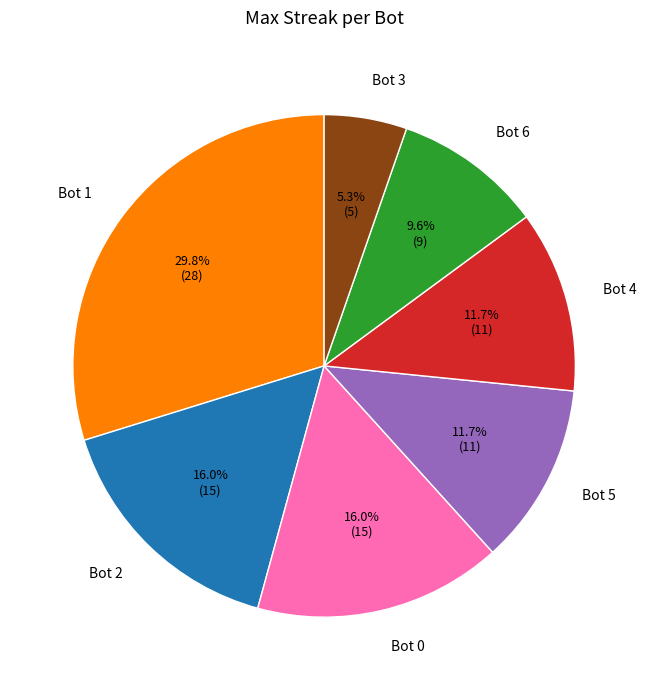

Does any single category account for the majority?

No